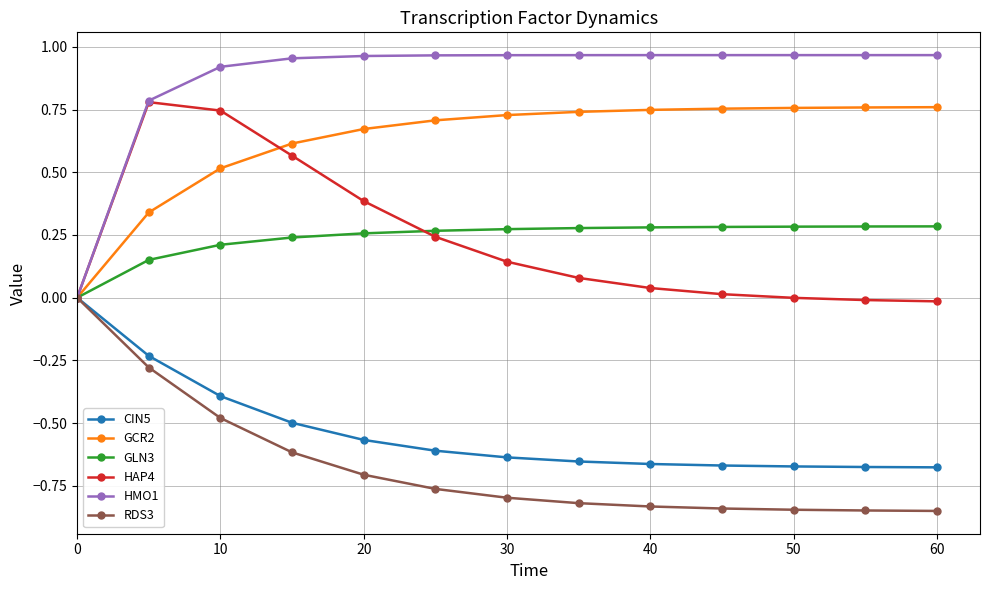

Which series has the widest spread of values?

HMO1